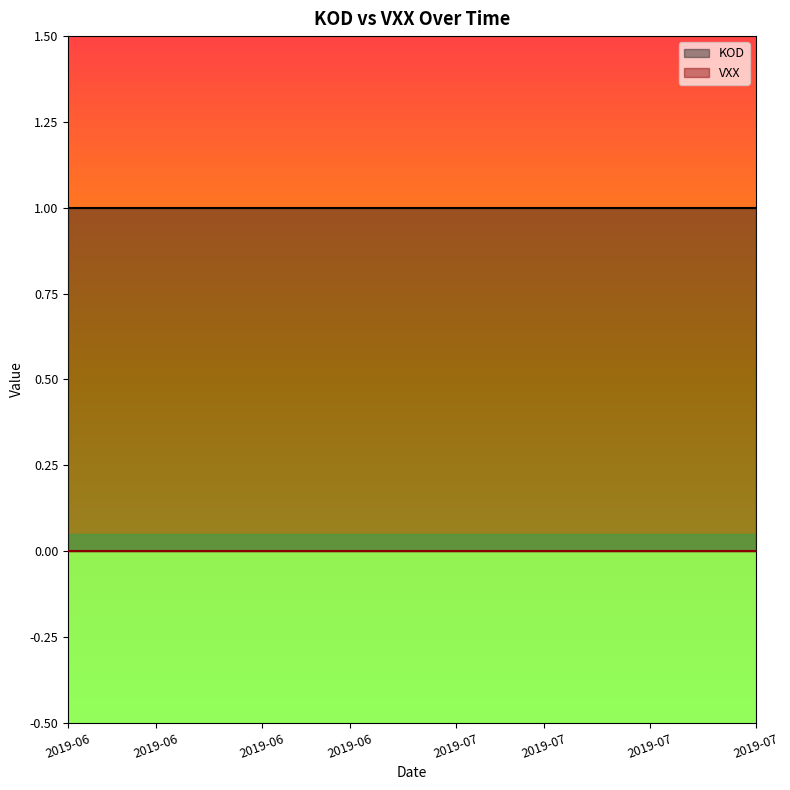

Reading left to right, transcribe all the data shown in this chart.

KOD: 1	1	1	1	1	1	1	1	1	1	1	1	1	1	1	1	1	1	1	1
VXX: 0	0	0	0	0	0	0	0	0	0	0	0	0	0	0	0	0	0	0	0